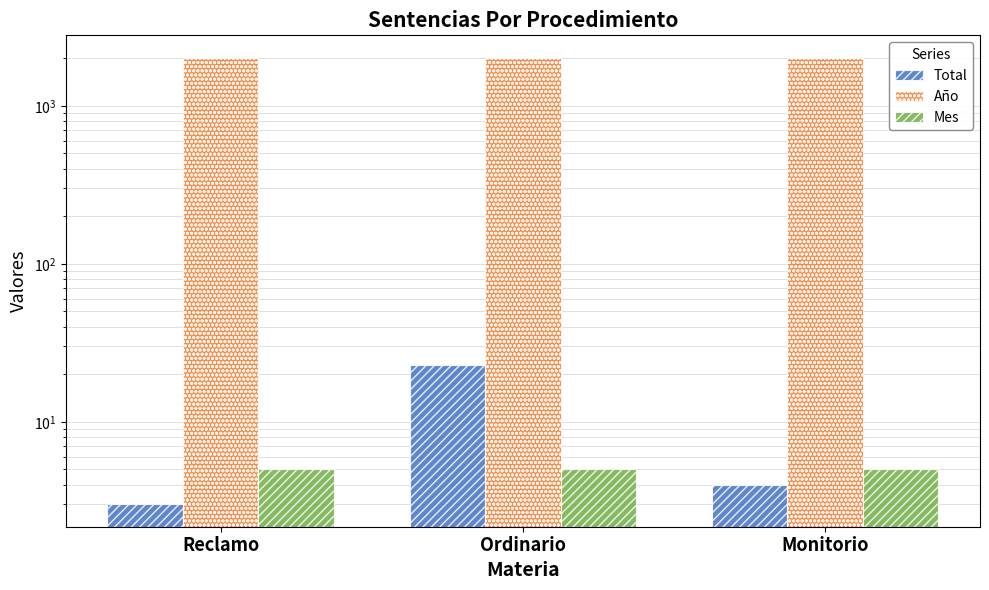

The Año series shows 2017 at Ordinario. True or false?

True